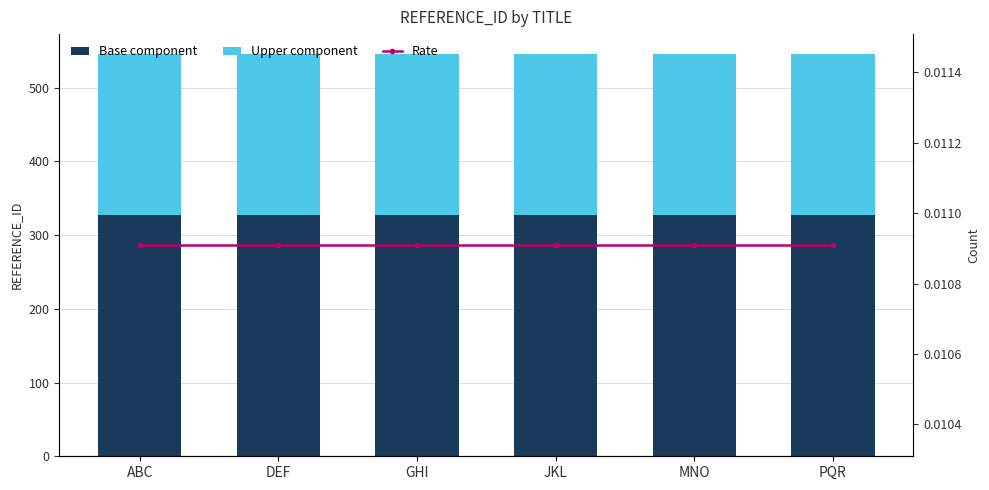

The Upper component series shows 63.2 at PQR. True or false?

False